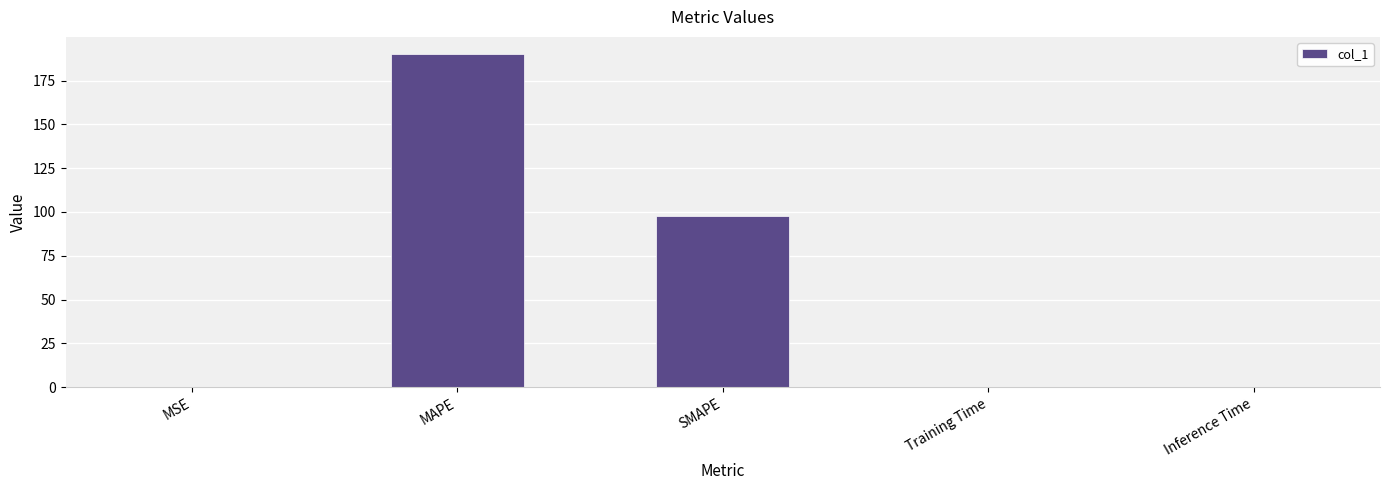

Which has a higher value, Inference Time or MAPE?

MAPE